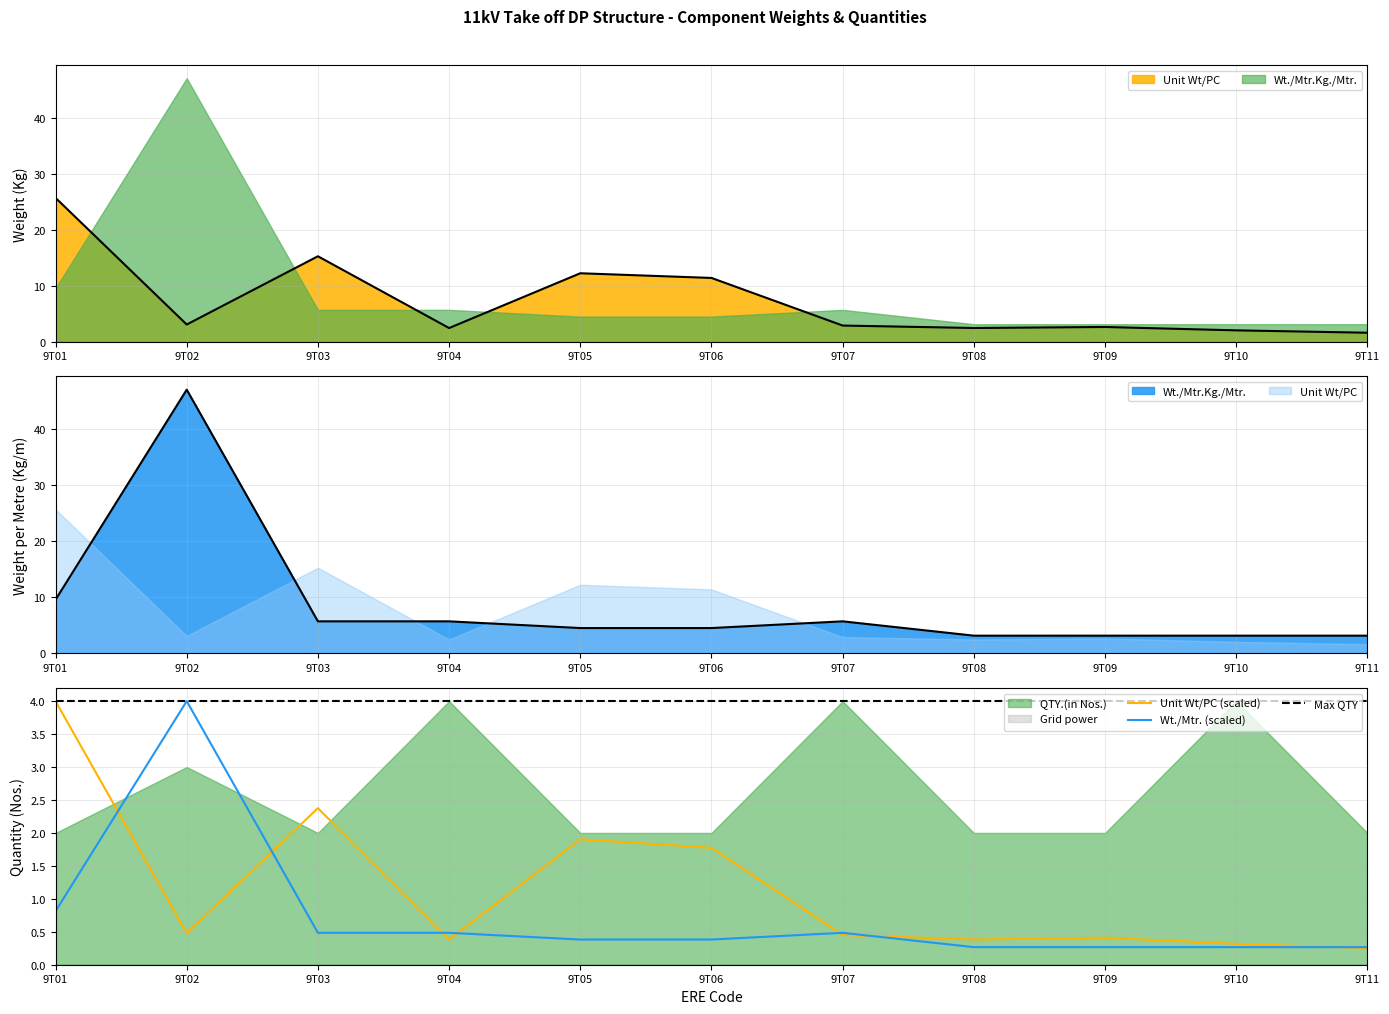

At which label is Unit Wt/PC (scaled) closest to 2?

9T05